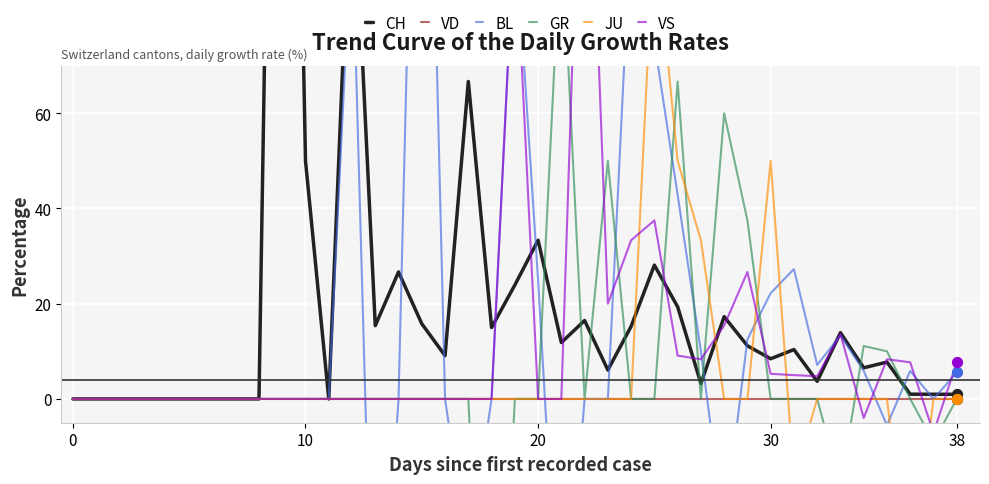

Is the value of JU at 5 greater than the value of VS at 37?

Yes